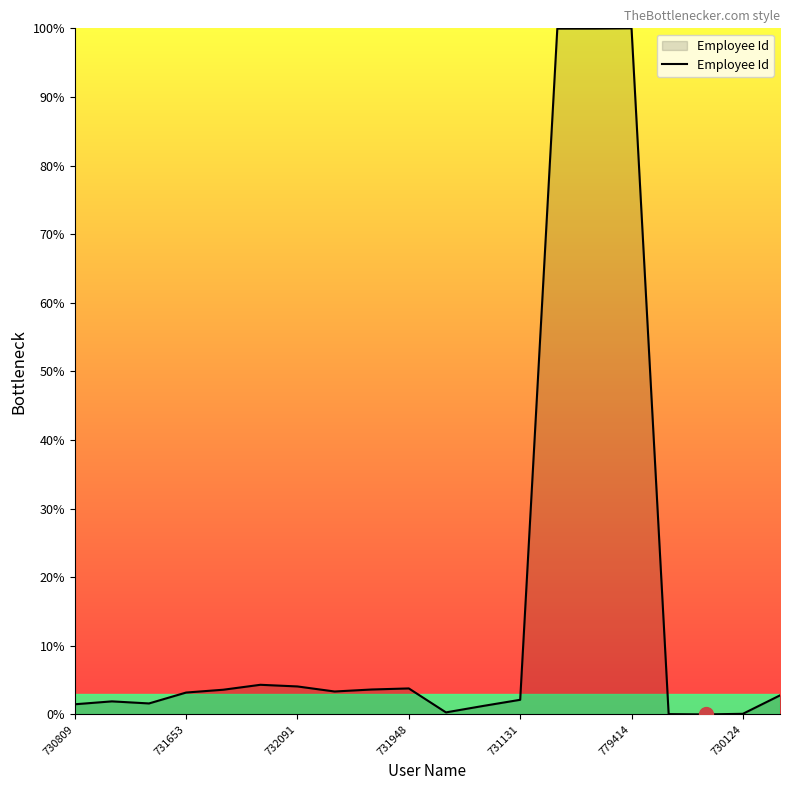

What is the greatest value displayed?

100.0